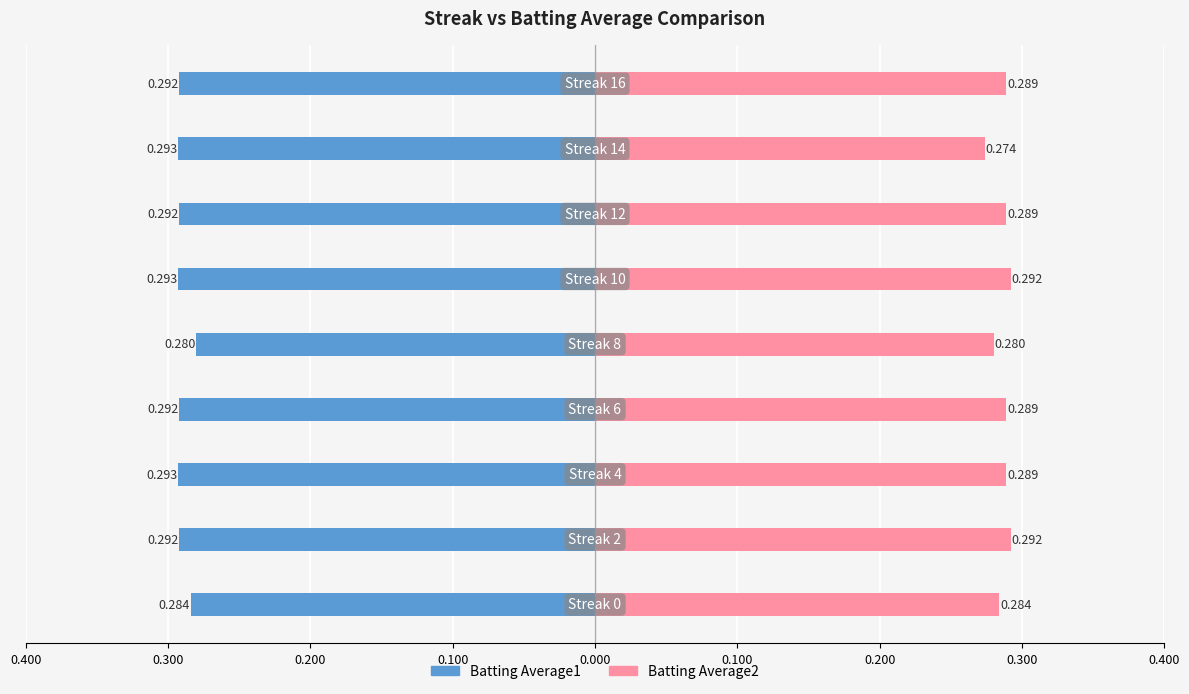

How many bars are there in total?

18